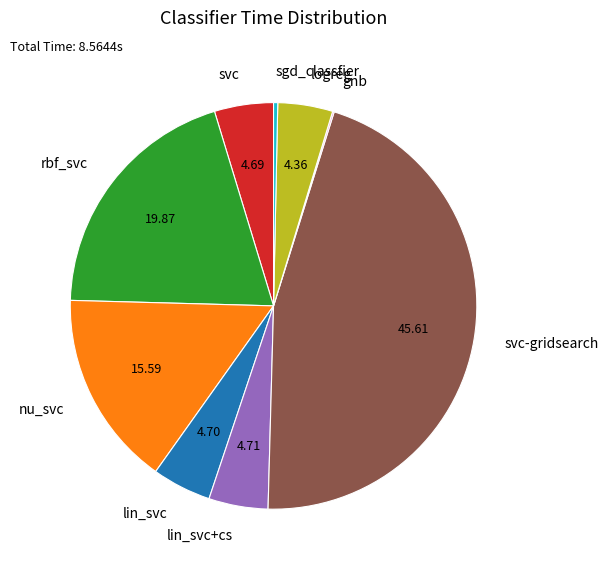

Is there any slice that represents more than half of the pie?

No